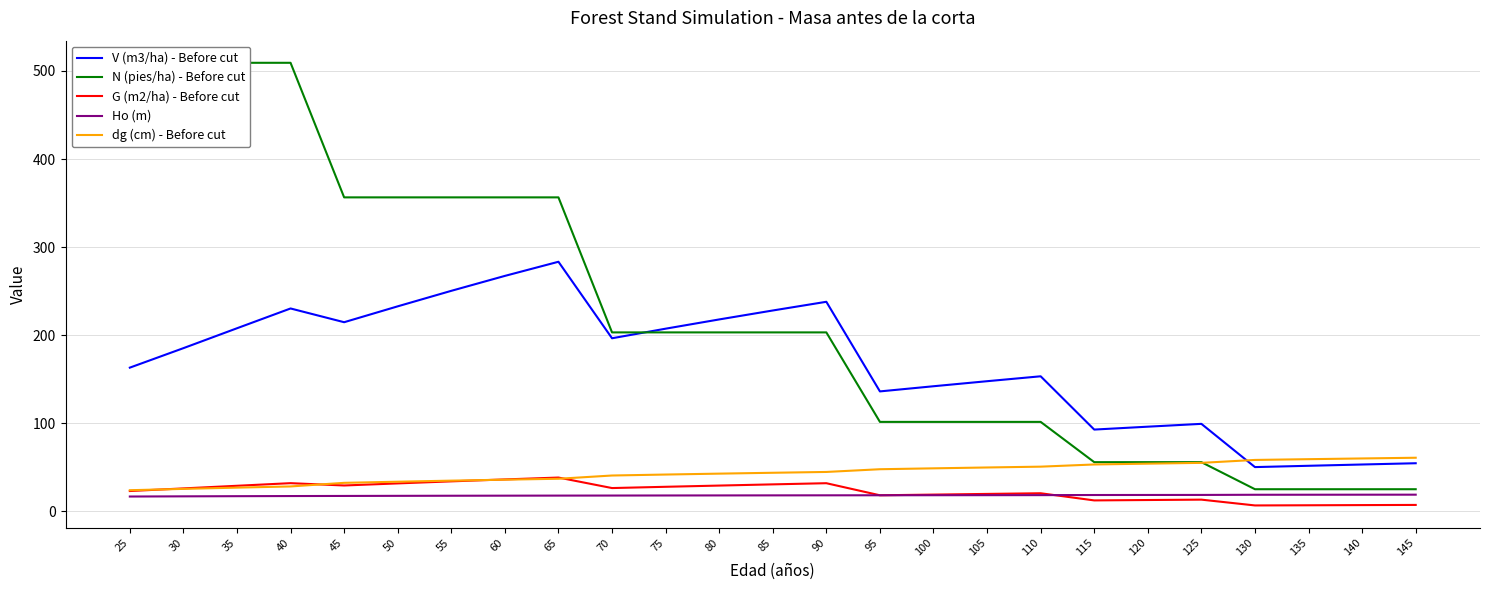

How many lines are shown in the chart?

5